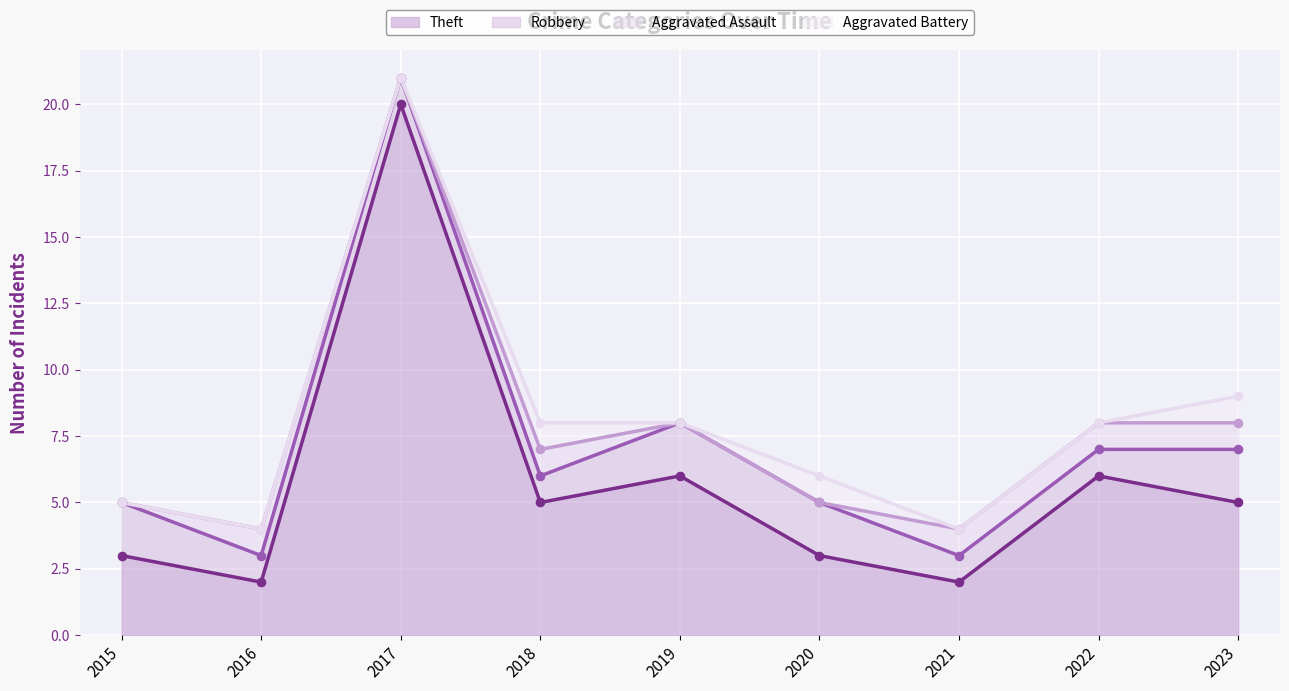

What are all the series names shown in the legend?

Theft, Robbery, Aggravated Assault, Aggravated Battery